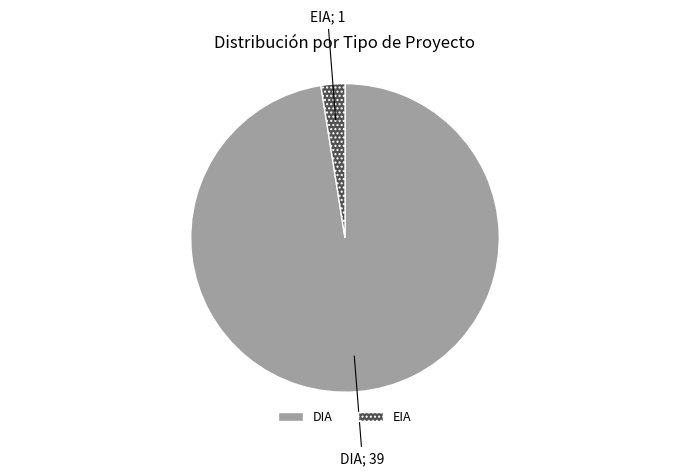

Does EIA represent more than half of the total?

No